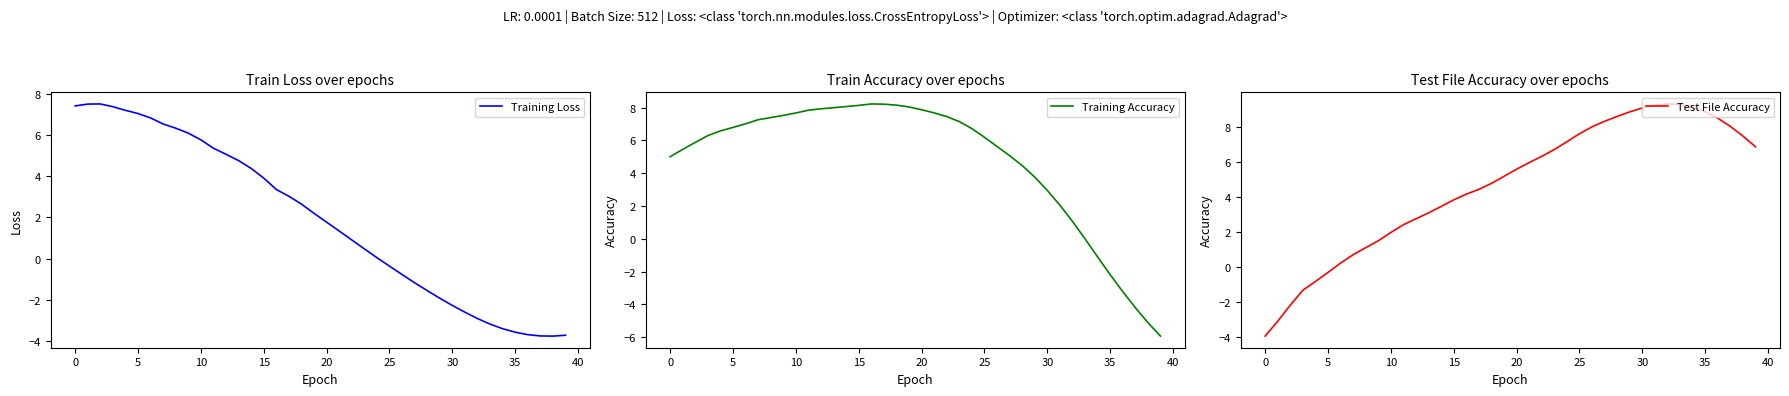

At which category is the sum across all series the highest?

14